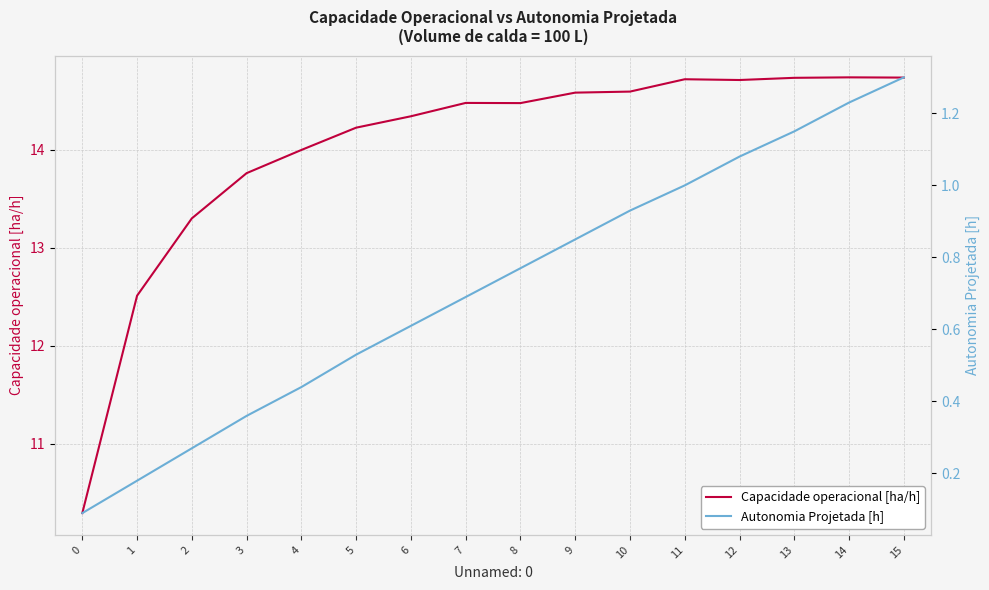

What is the value of the Capacidade operacional [ha/h] point at the 1st from the left?

10.3